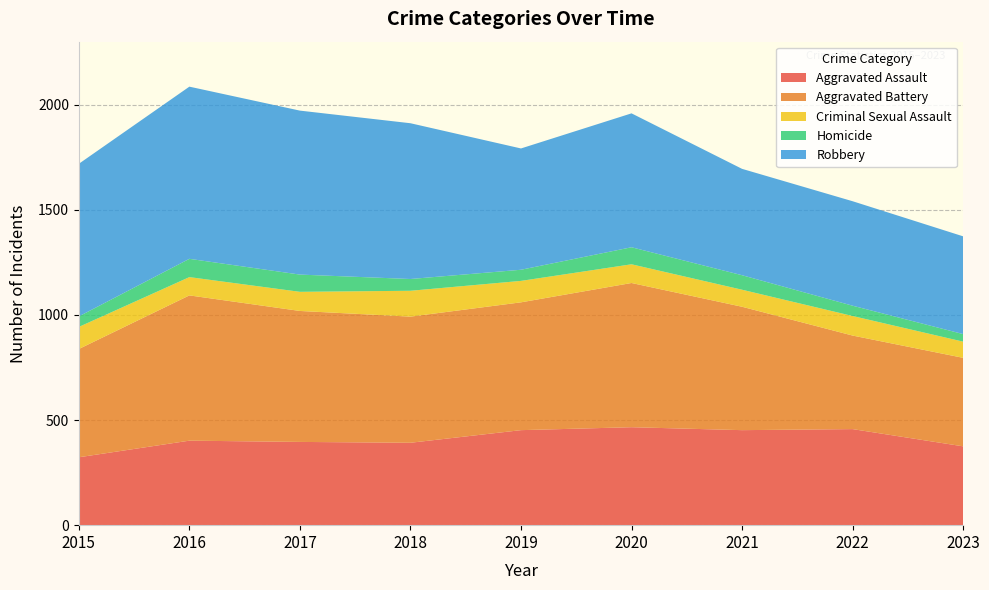

Reading left to right, transcribe all the data shown in this chart.

Aggravated Assault: 2015=323	2016=402	2017=396	2018=392	2019=452	2020=466	2021=452	2022=457	2023=375
Aggravated Battery: 2015=515	2016=691	2017=623	2018=600	2019=608	2020=686	2021=587	2022=445	2023=421
Criminal Sexual Assault: 2015=105	2016=87	2017=91	2018=123	2019=102	2020=89	2021=81	2022=93	2023=77
Homicide: 2015=50	2016=87	2017=82	2018=56	2019=53	2020=81	2021=69	2022=49	2023=36
Robbery: 2015=726	2016=819	2017=780	2018=741	2019=577	2020=637	2021=506	2022=497	2023=465